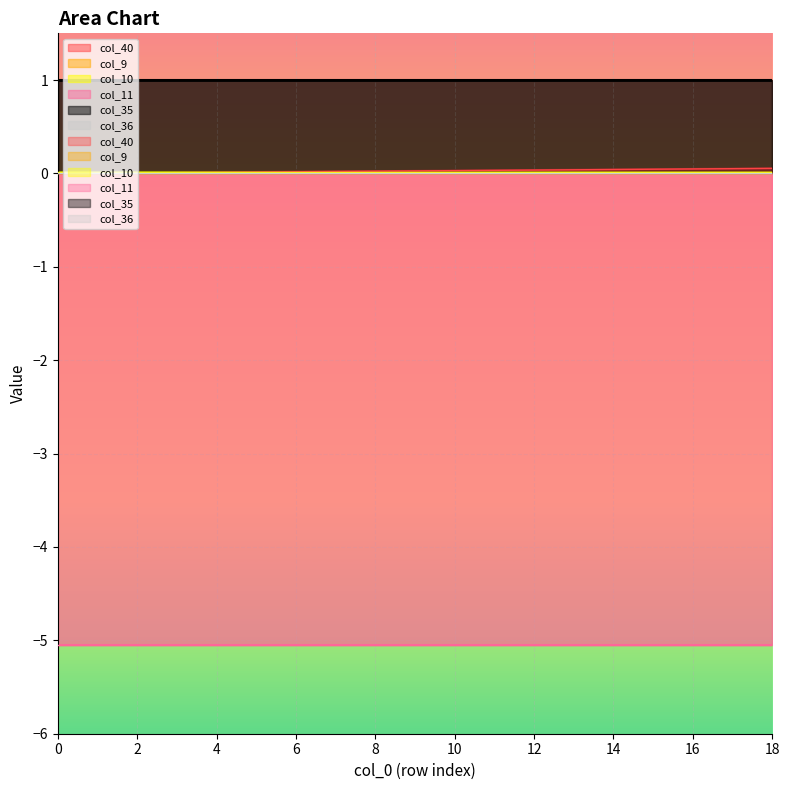

The value of col_35 at 12 is 1.7. True or false?

False